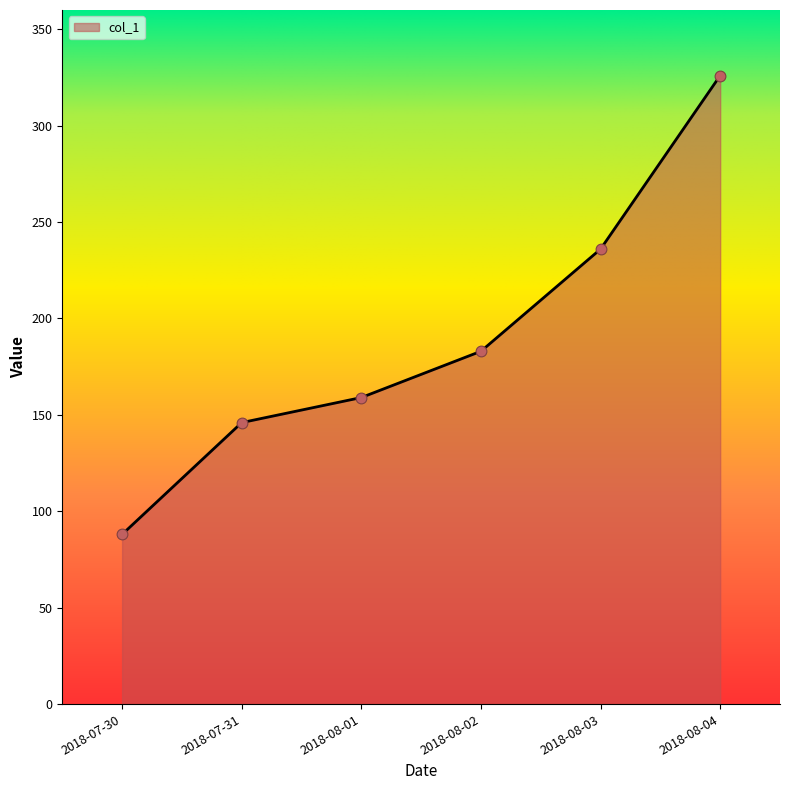

What is the change in value from 2018-07-31 to 2018-08-02?

+37